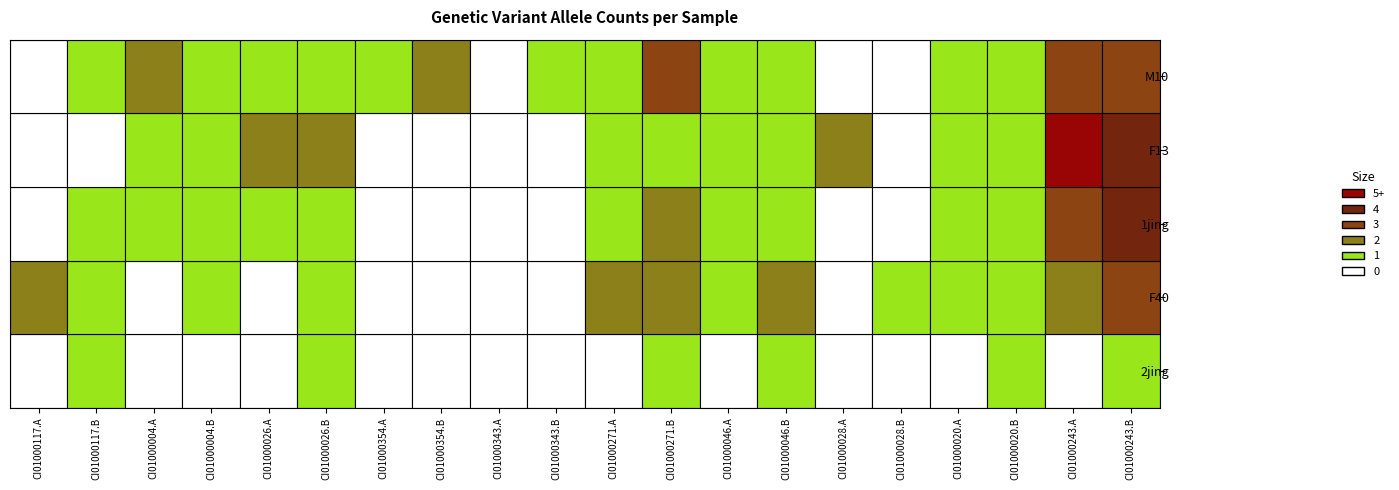

Reading left to right, transcribe all the data shown in this chart.

2jing: 0=0	1=1	2=0	3=0	4=0	5=1	6=0	7=0	8=0	9=0	10=0	11=1	12=0	13=1	14=0	15=0	16=0	17=1	18=0	19=1
F40: 0=2	1=1	2=0	3=1	4=0	5=1	6=0	7=0	8=0	9=0	10=2	11=2	12=1	13=2	14=0	15=1	16=1	17=1	18=2	19=3
1jing: 0=0	1=1	2=1	3=1	4=1	5=1	6=0	7=0	8=0	9=0	10=1	11=2	12=1	13=1	14=0	15=0	16=1	17=1	18=3	19=4
F13: 0=0	1=0	2=1	3=1	4=2	5=2	6=0	7=0	8=0	9=0	10=1	11=1	12=1	13=1	14=2	15=0	16=1	17=1	18=5	19=4
M10: 0=0	1=1	2=2	3=1	4=1	5=1	6=1	7=2	8=0	9=1	10=1	11=3	12=1	13=1	14=0	15=0	16=1	17=1	18=3	19=3